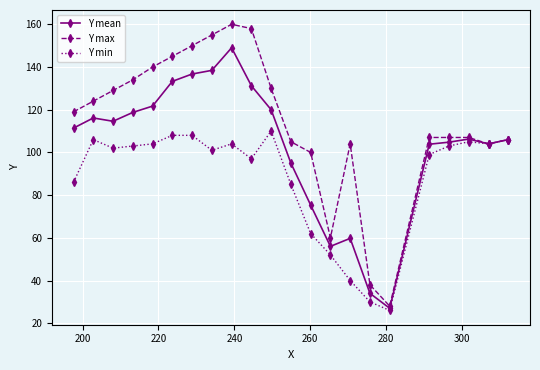

What is the value of the Y mean point at the 21st from the left?

104.0